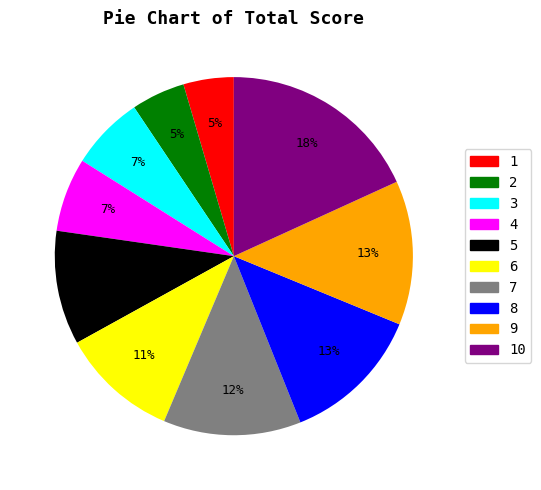

Is there a majority slice in this chart?

No